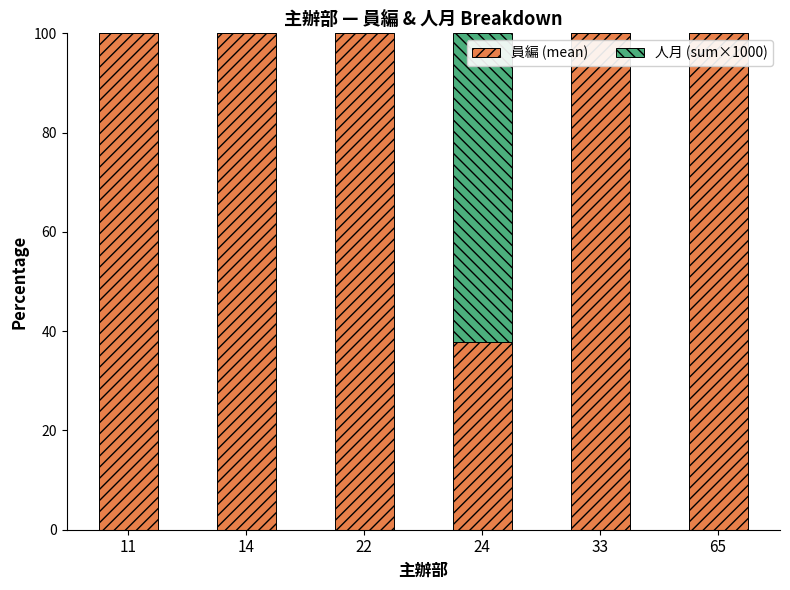

What is the total value across all series at 24?

100.0